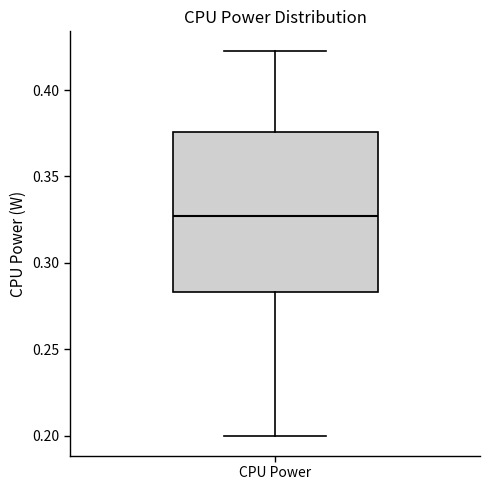

Where is the upper edge of the box for CPU Power on the y-axis? The values are not printed on the chart, so give them approximately, as read against the axis.

0.375